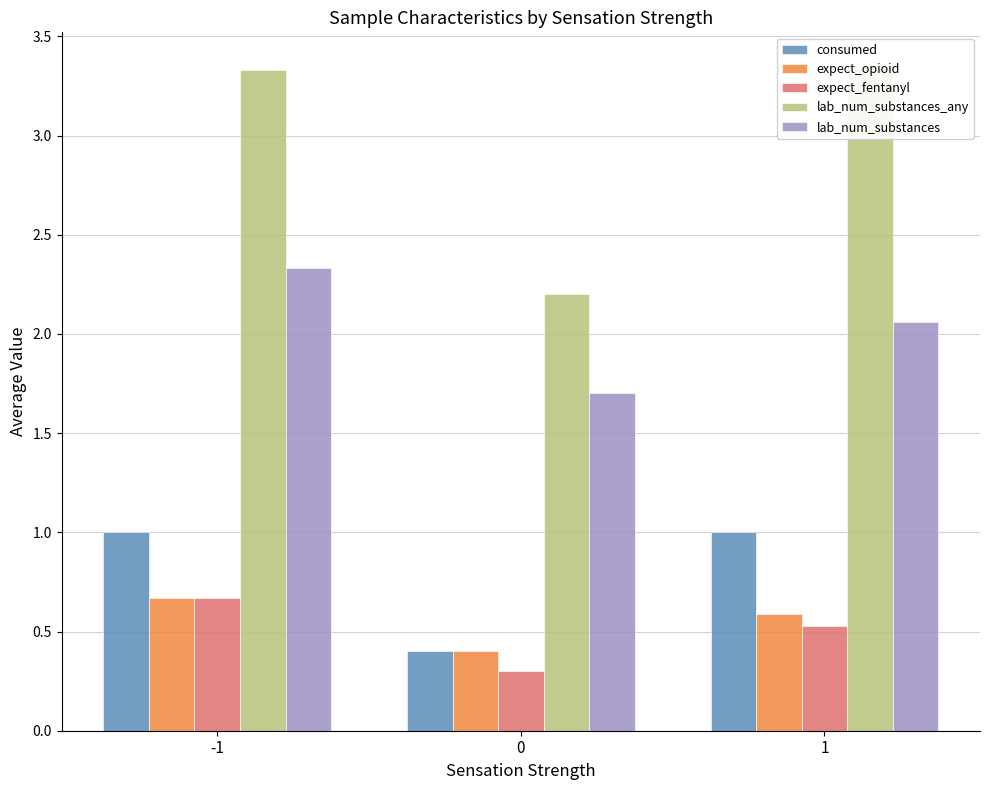

Reading left to right, transcribe all the data shown in this chart.

consumed: 1.0	0.4	1.0
expect_opioid: 0.7	0.4	0.6
expect_fentanyl: 0.7	0.3	0.5
lab_num_substances_any: 3.3	2.2	3.4
lab_num_substances: 2.3	1.7	2.1